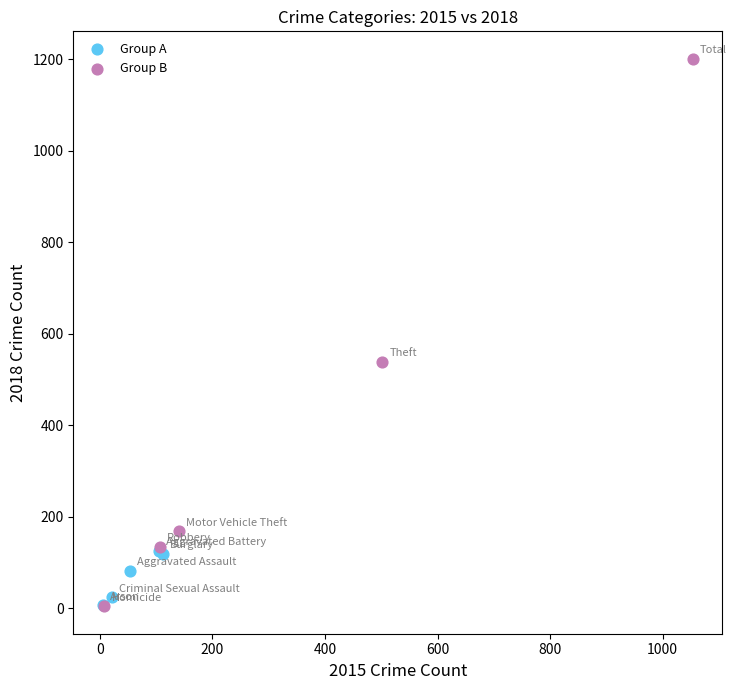

Which series has the widest spread of Y values?

Group B